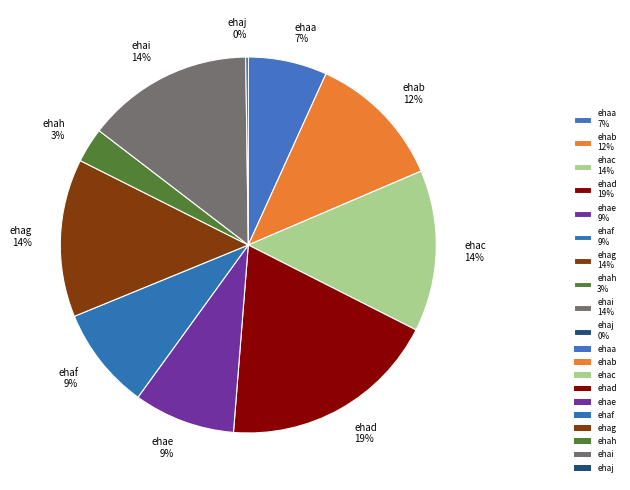

What percentage is the ehae slice, to the nearest percent?

9%